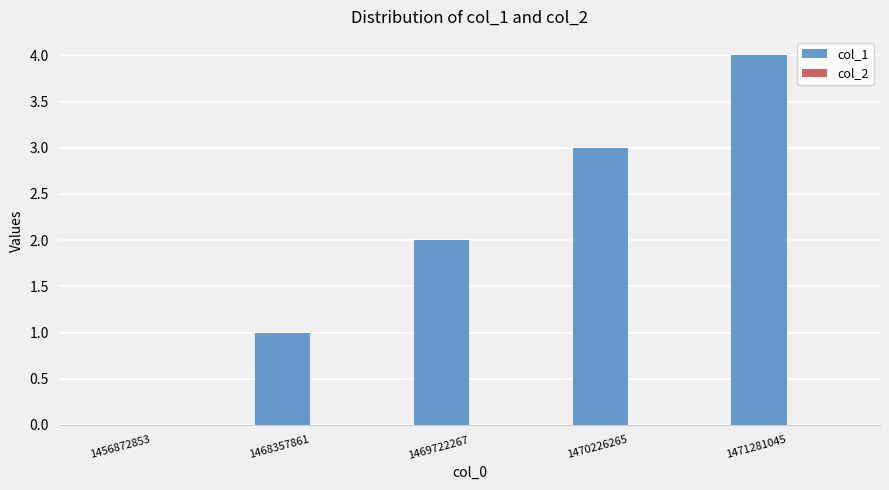

The chart shows a value of 2 at 1469722267. True or false?

True